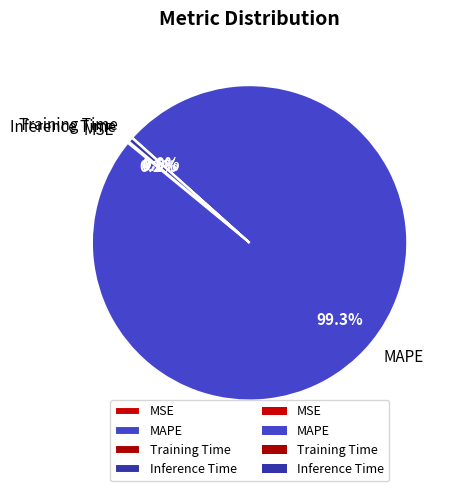

Which slice represents more than half of the pie?

MAPE